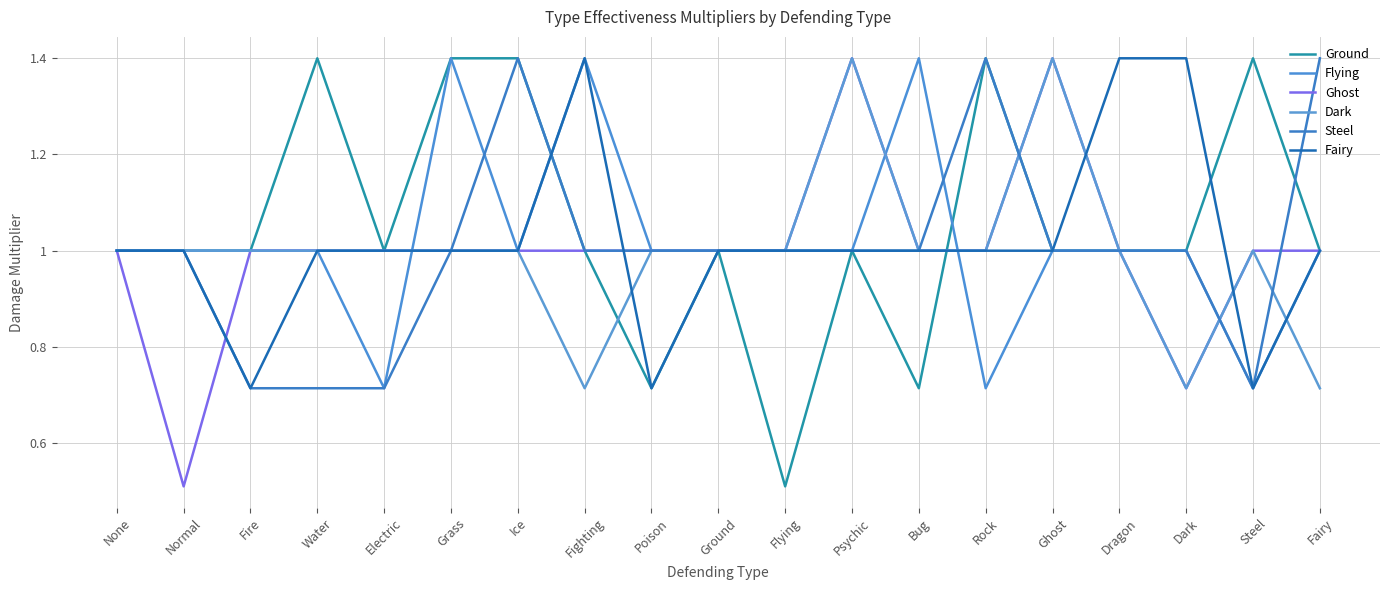

How many intersections are there between Steel and Flying?

3